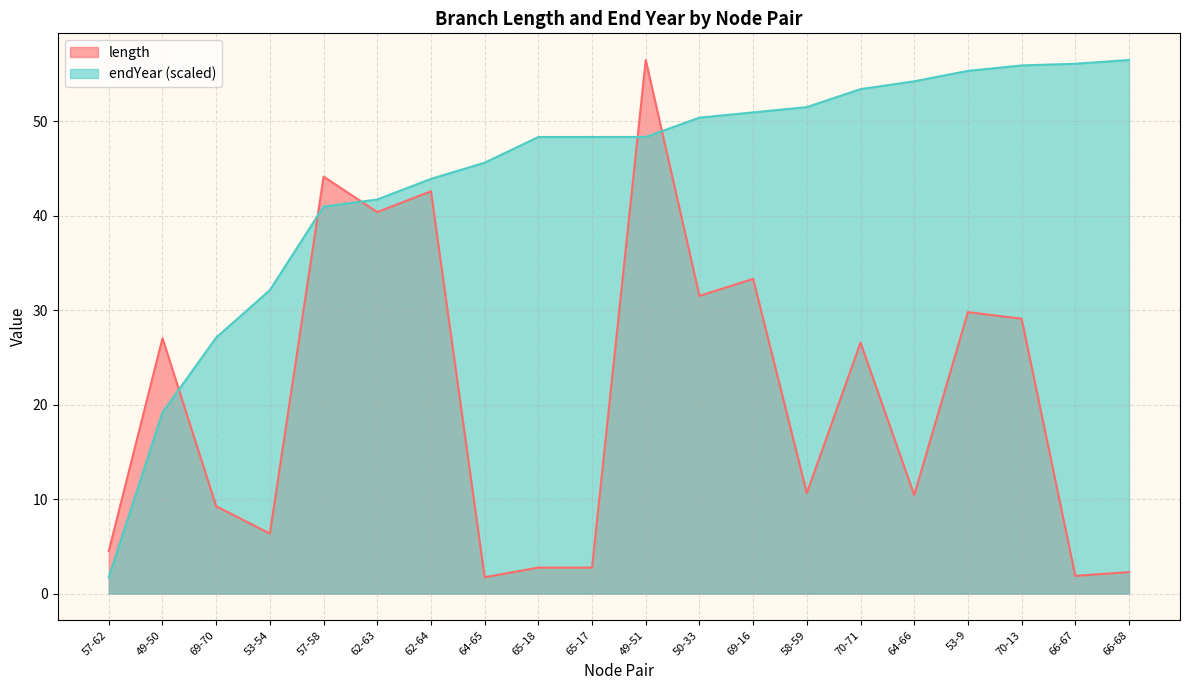

What is the difference between the maximum and second lowest values in the endYear series?

37.3